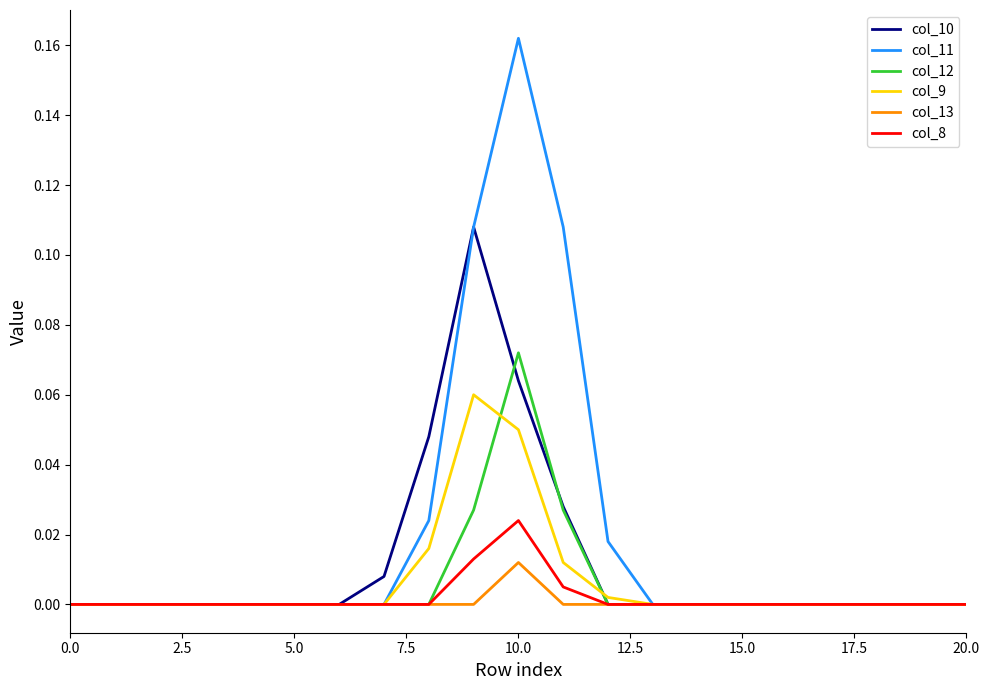

Which series has the largest total across all categories?

col_11